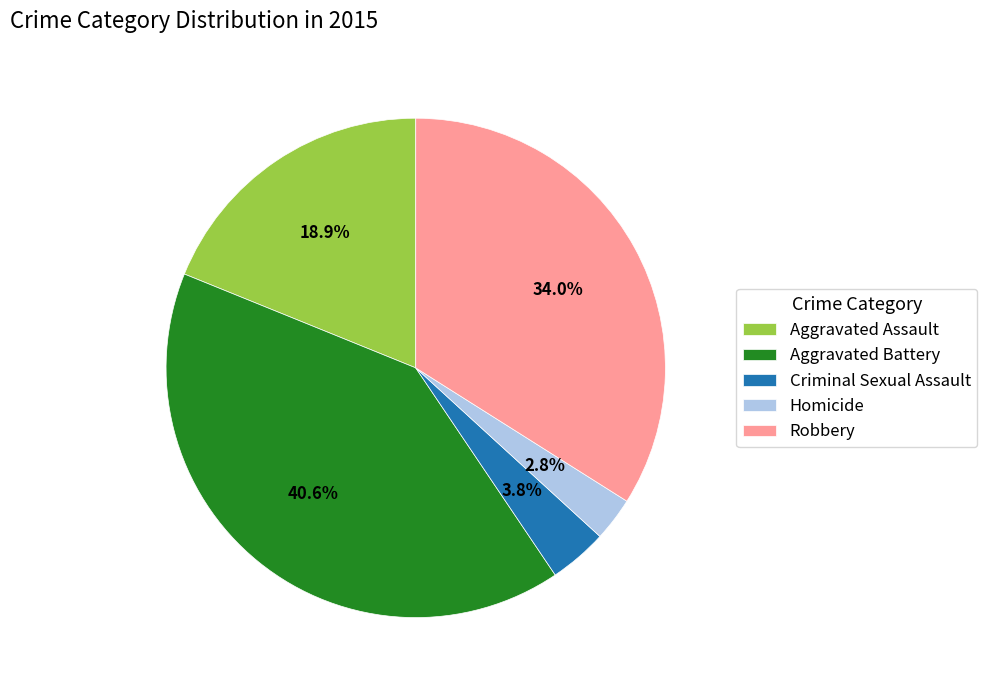

How many slices are in this pie chart?

5